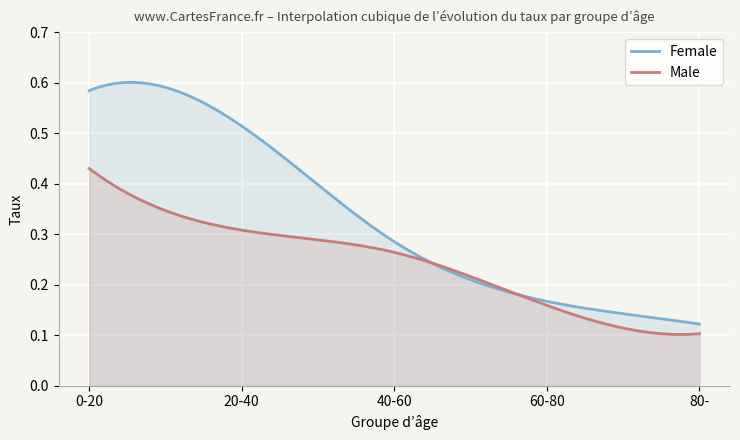

At which category does the chart reach its minimum across all series?

80-